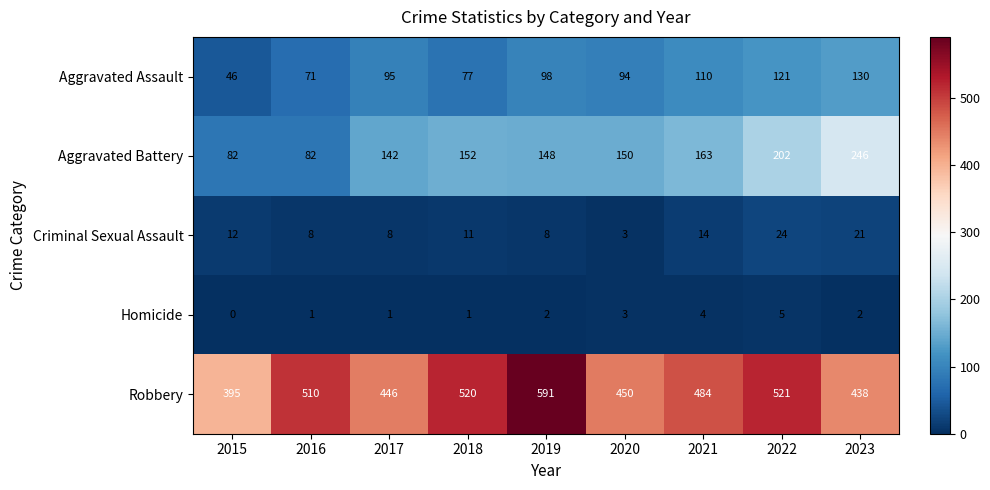

What is the lowest value of the Aggravated Assault series?

46